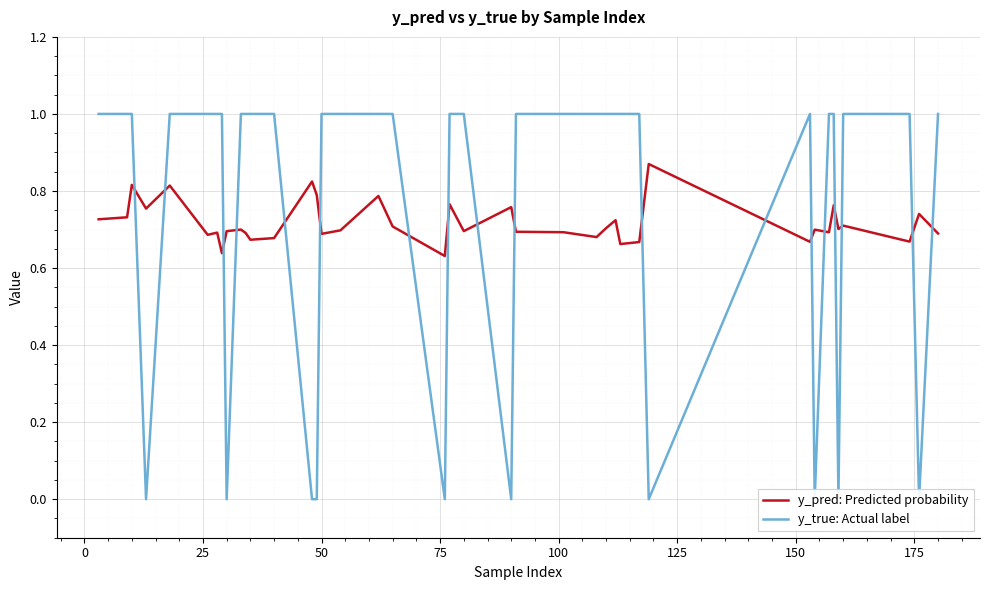

How many values in y_true: Actual label are above zero?

30